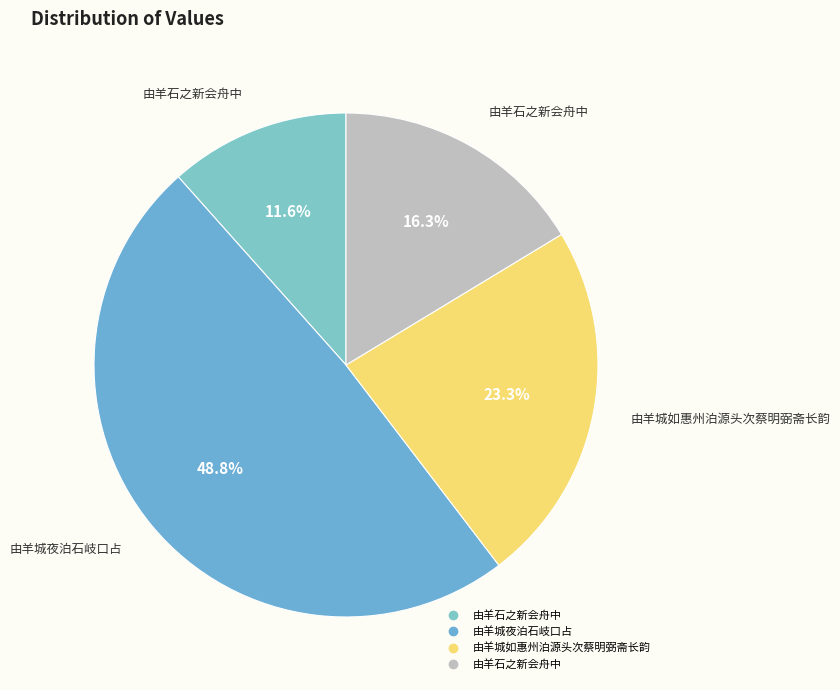

What is the smallest slice in the pie chart?

由羊石之新会舟中